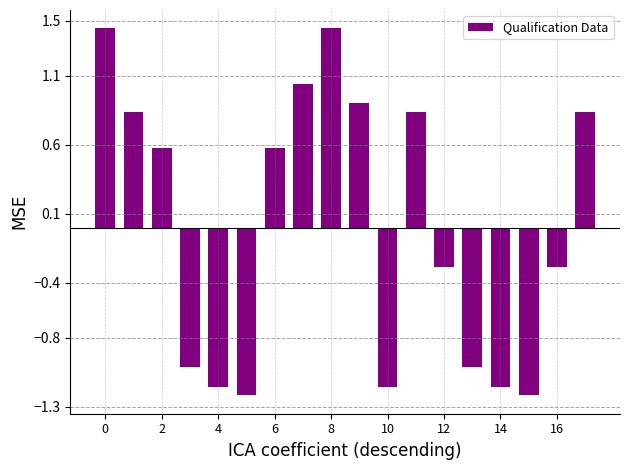

What is the difference between the second highest and minimum values?

2.7